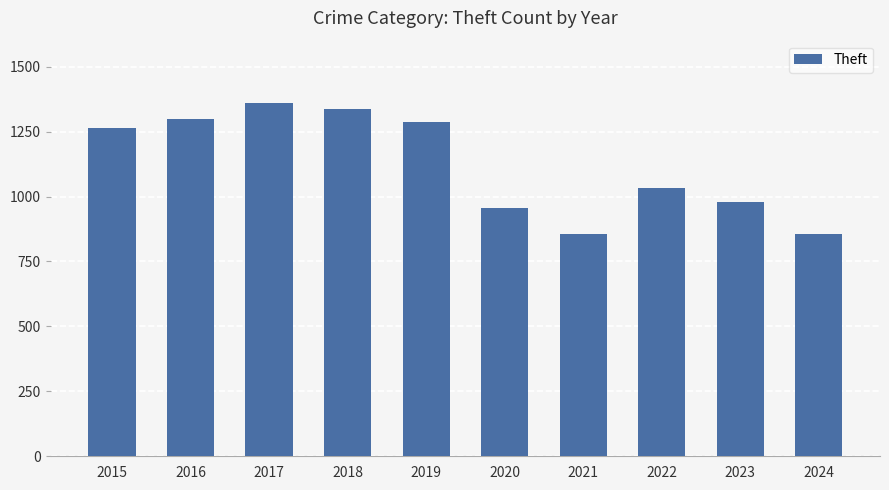

What is the value of the 2nd bar from the left?

1297